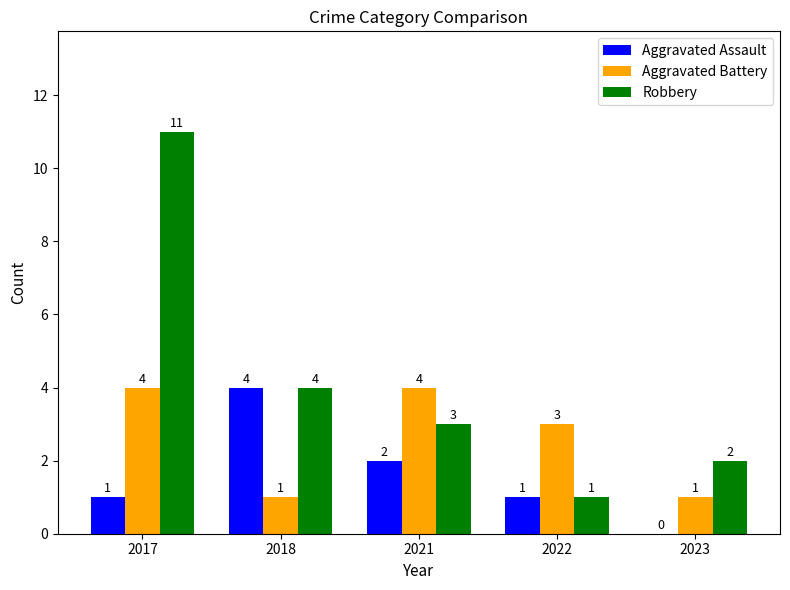

How many distinct data groups are displayed?

3